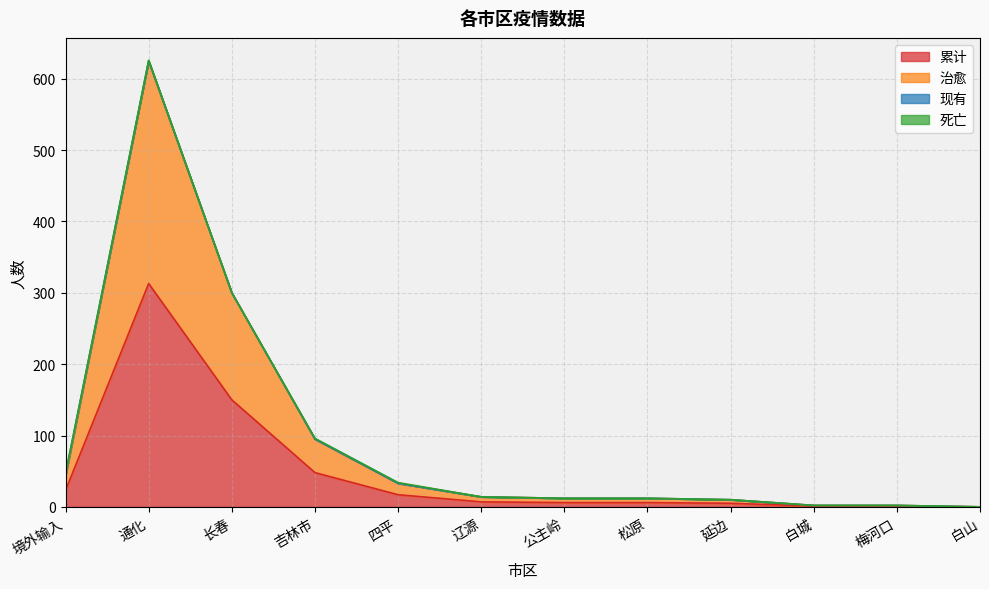

What is the label of the 10th point from the left?

白城